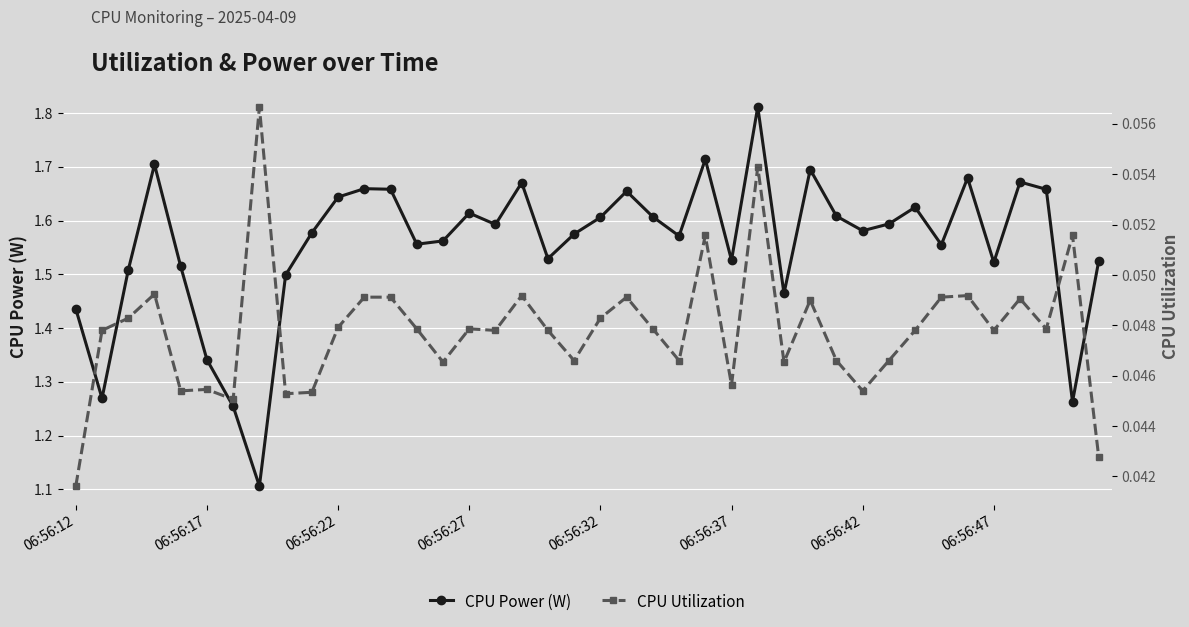

Count the CPU Power (W) values in the range 1 to 2.

40